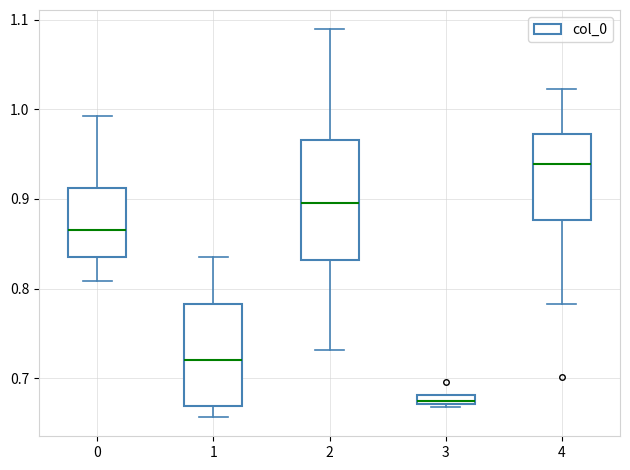

Which box is the tallest, from its lower edge to its upper edge?

2